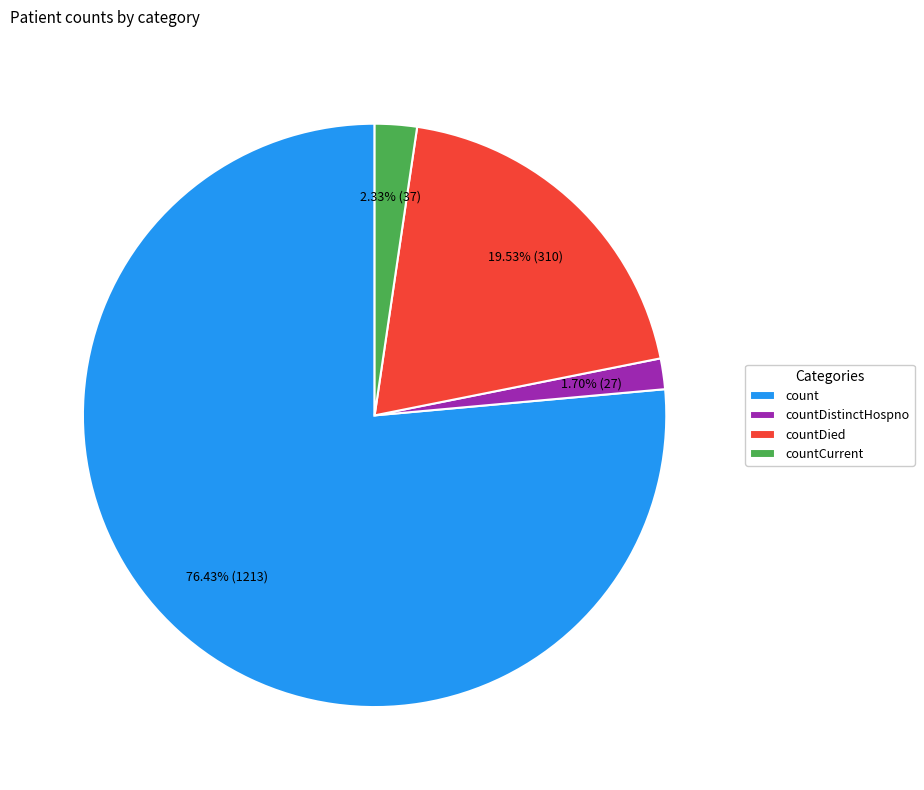

Approximately how many times larger is the value at count compared to countCurrent?

32.8